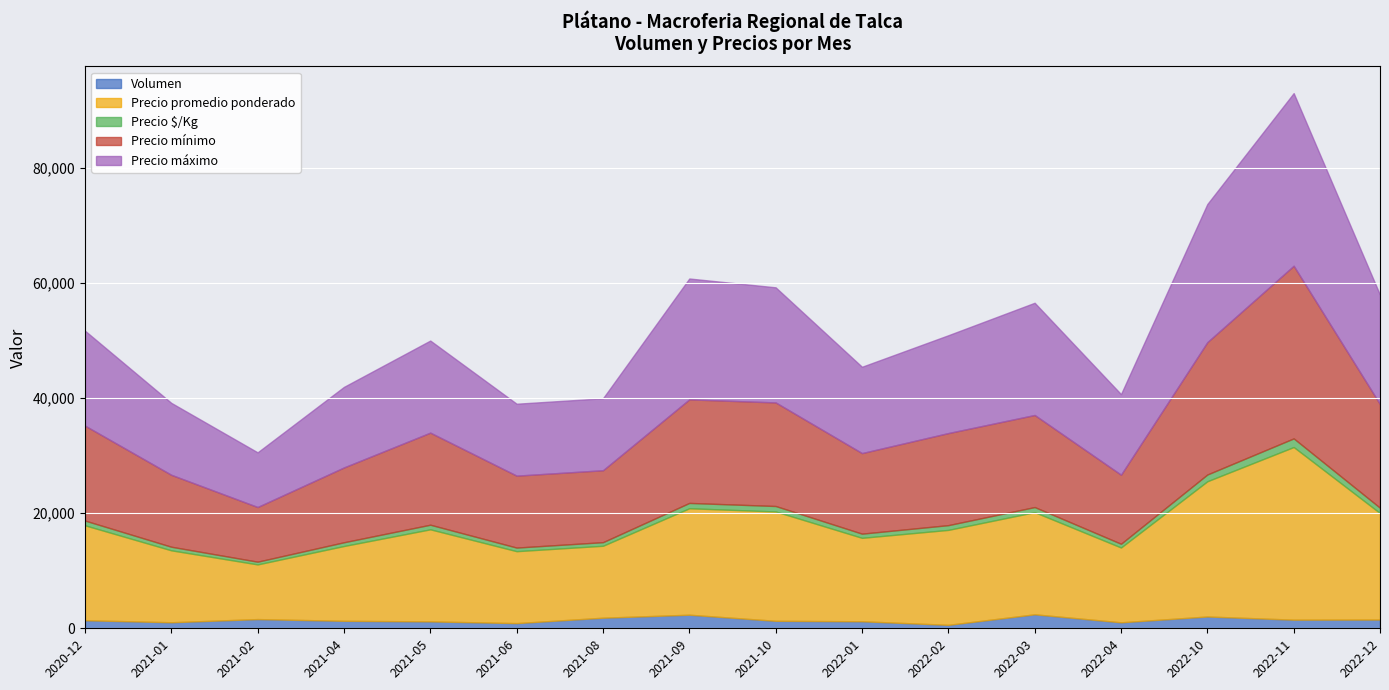

How many data points in Precio $/Kg are above 825?

6